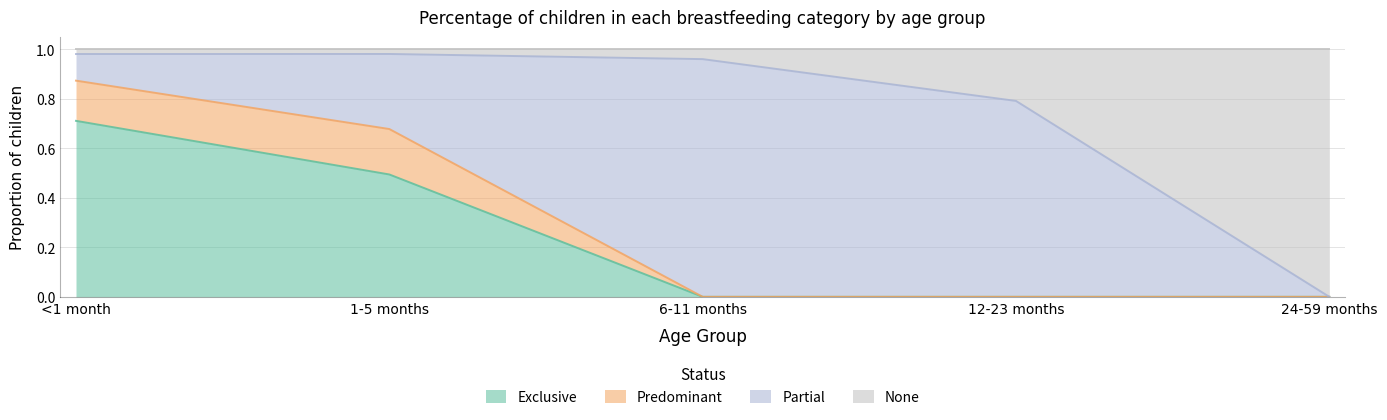

What is the average value of the Exclusive series?

0.2